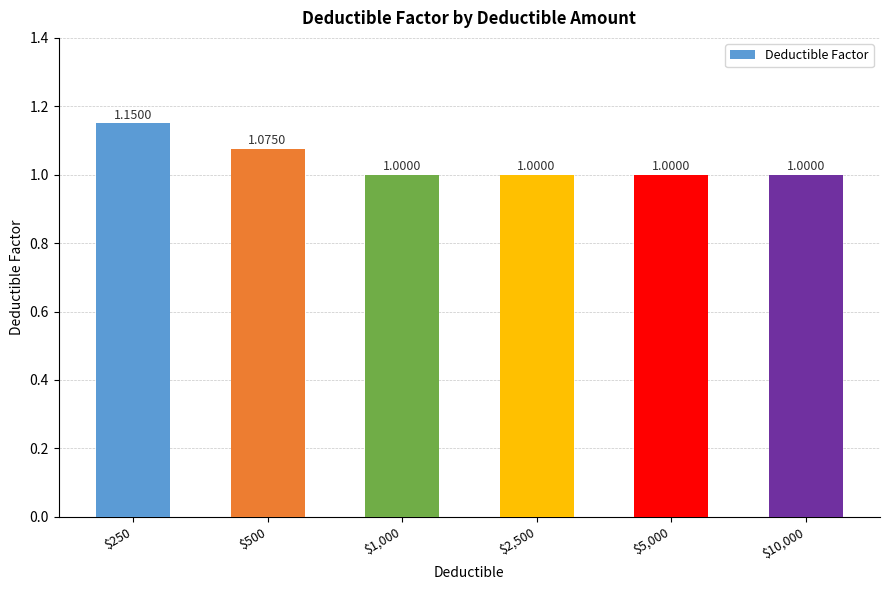

What is the label of the 4th bar from the left?

$2,500